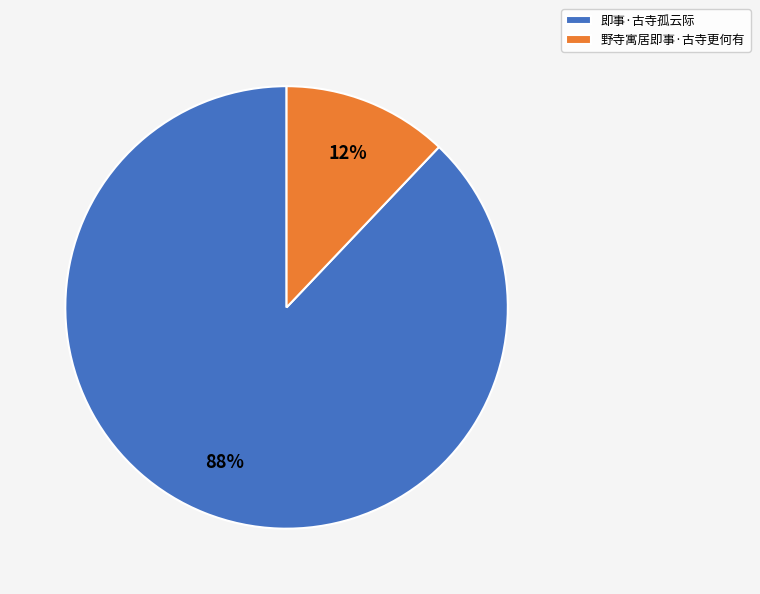

To the nearest percent, what is the difference between the largest and smallest slice percentages?

76%